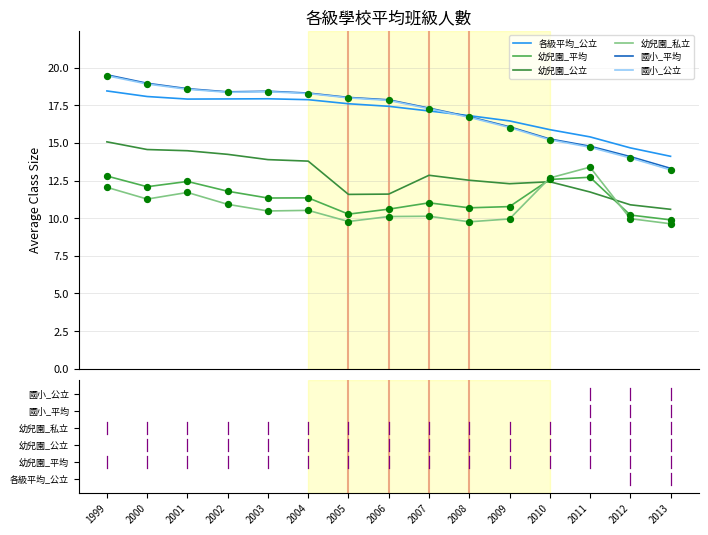

What are all the series names shown in the legend?

各級平均_公立, 幼兒園_平均, 幼兒園_公立, 幼兒園_私立, 國小_平均, 國小_公立